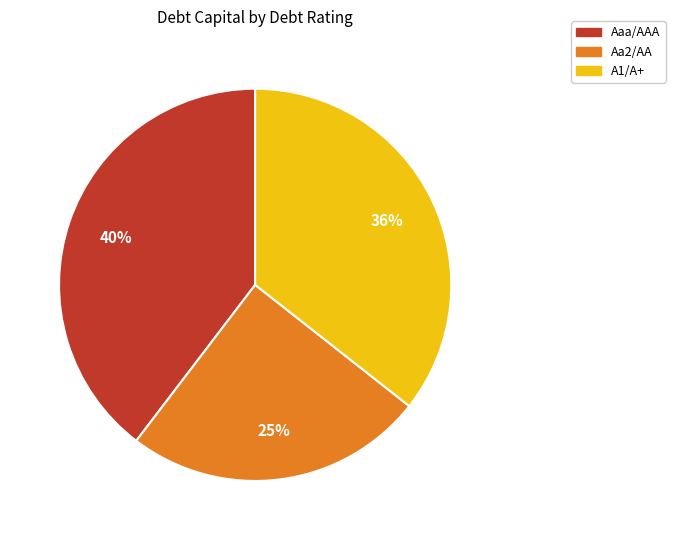

To the nearest percent, what is the average slice percentage?

33%